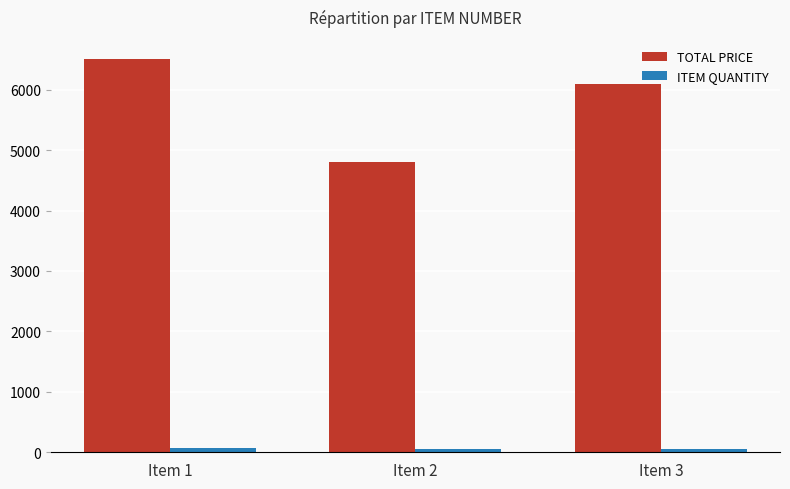

At which label is TOTAL PRICE closest to 5650?

Item 3